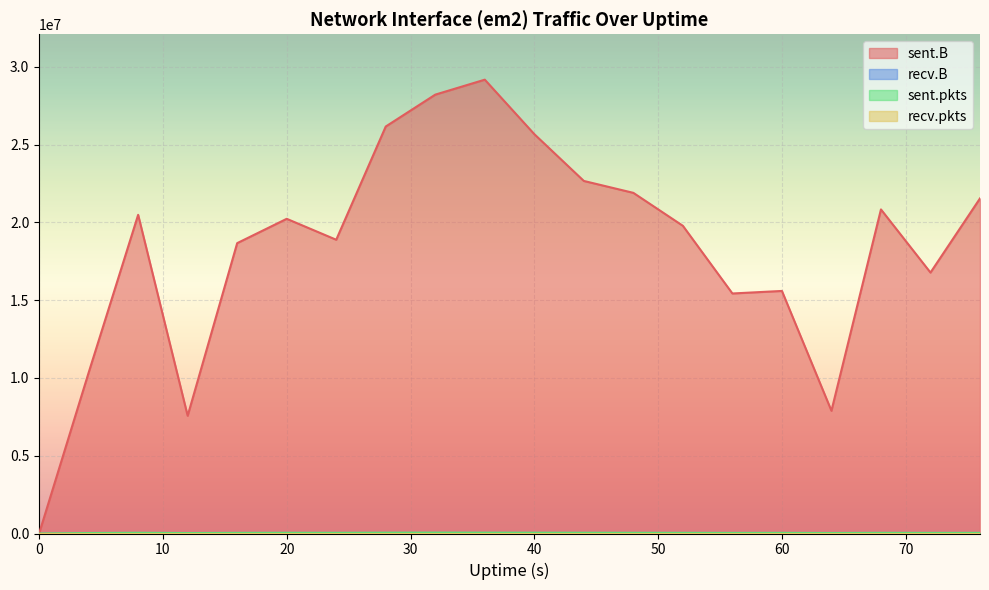

At which category does sent.B reach its first local peak?

8